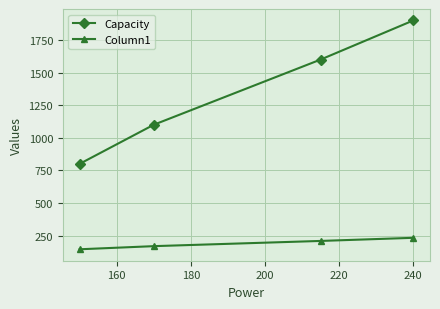

What is the difference between the maximum and minimum values in the Capacity series?

1100